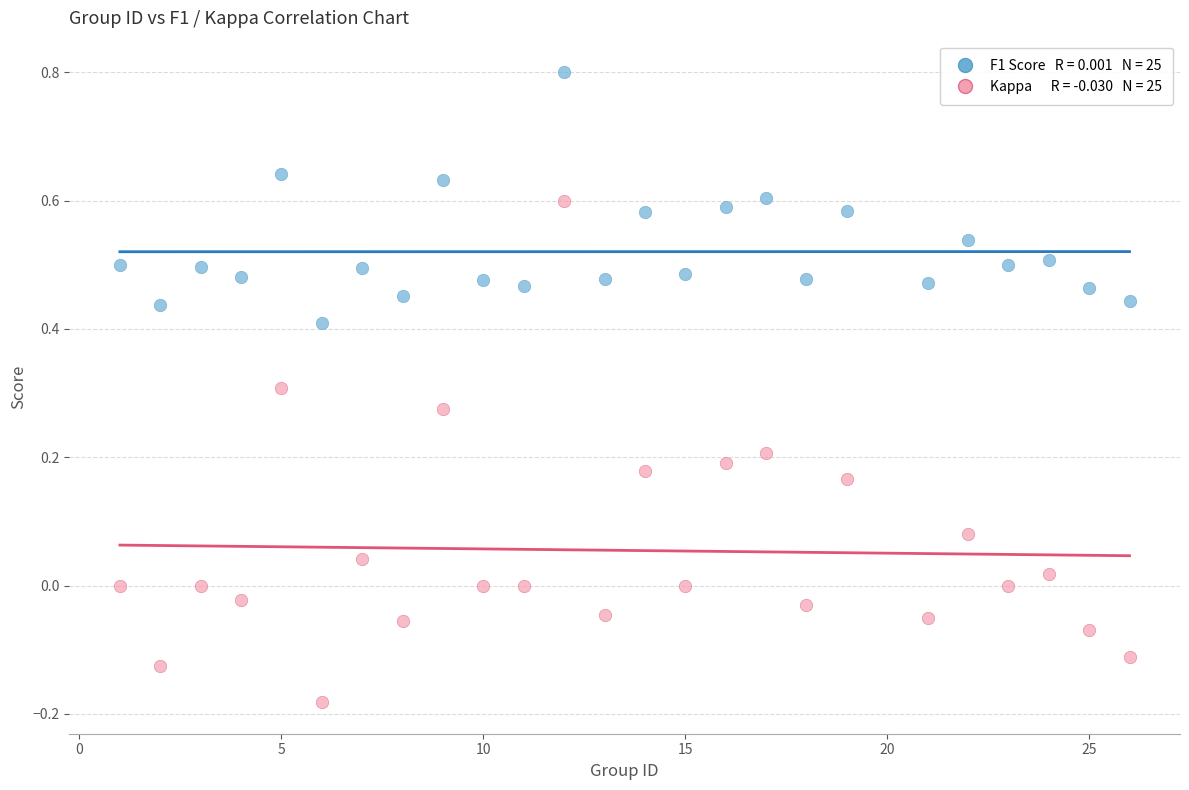

Across all data points, what is the range of Y values (max minus min)?

1.0